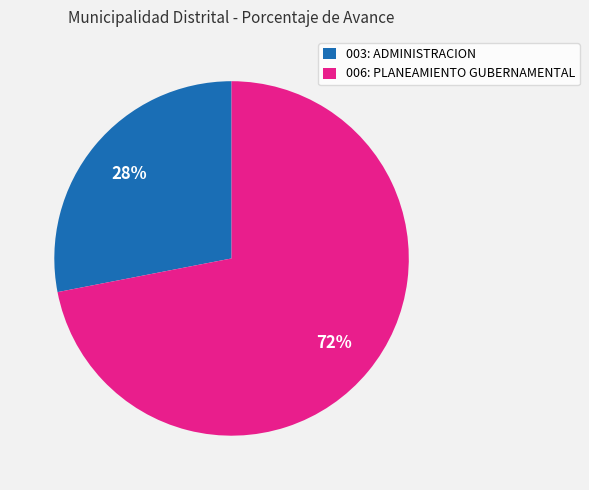

Rank the categories by value from lowest to highest.

003: ADMINISTRACION, 006: PLANEAMIENTO GUBERNAMENTAL